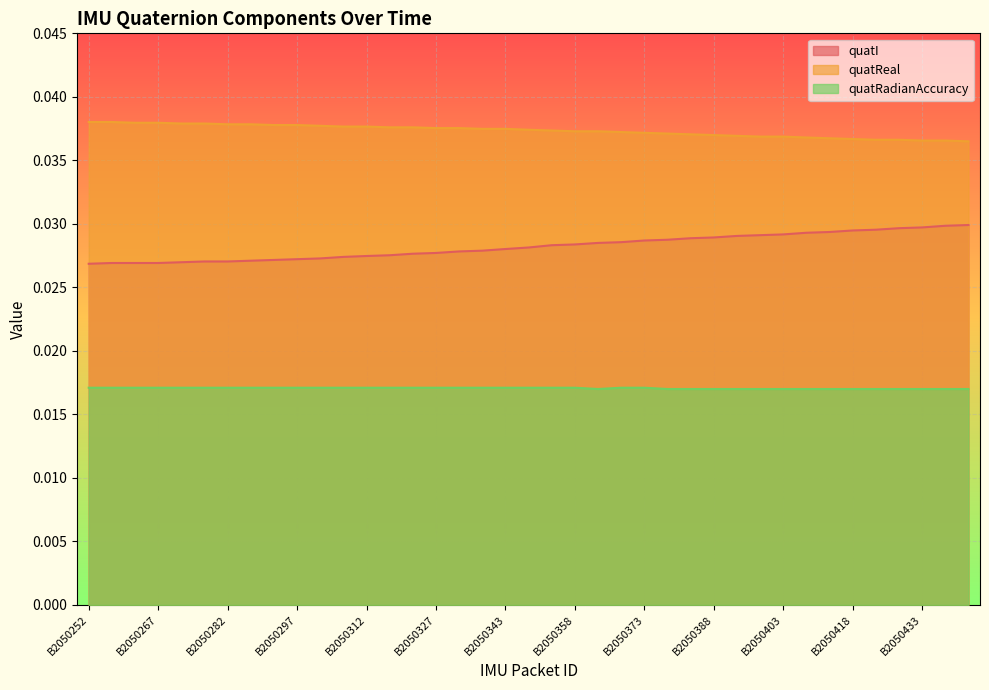

True or false: quatI has a value of 0.0 at B2050423.

False